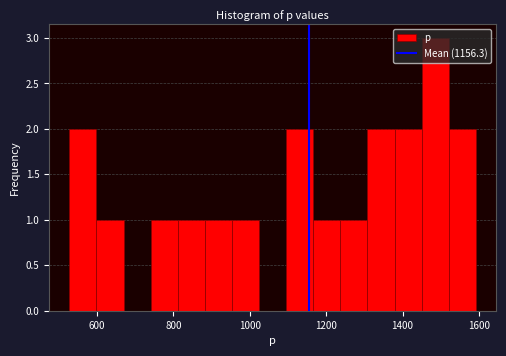

Around what value on the x-axis is the tallest bar? Give the approximate position of its centre, as read against the axis.

1480